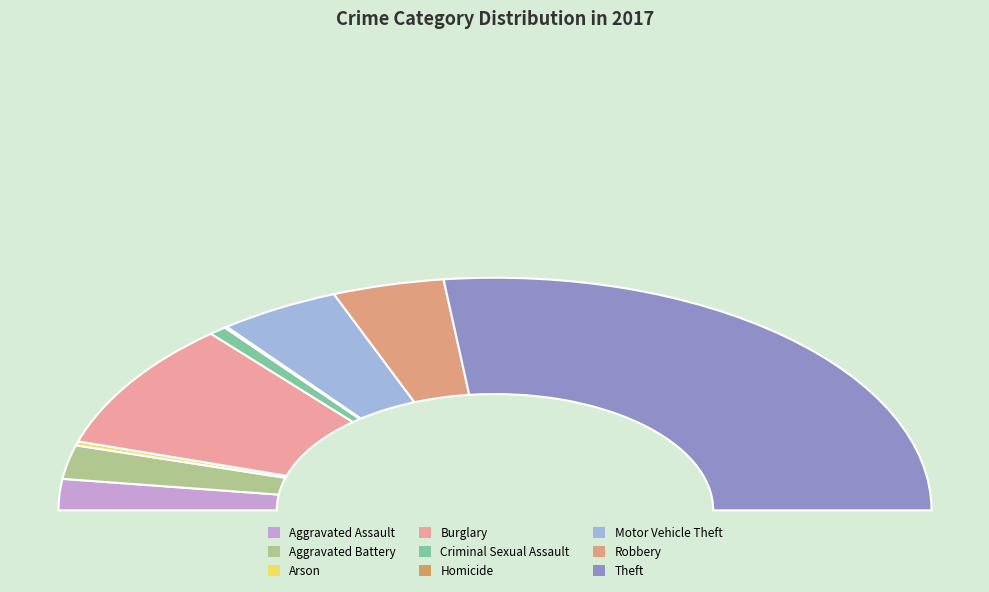

Which slice represents more than half of the pie?

Theft